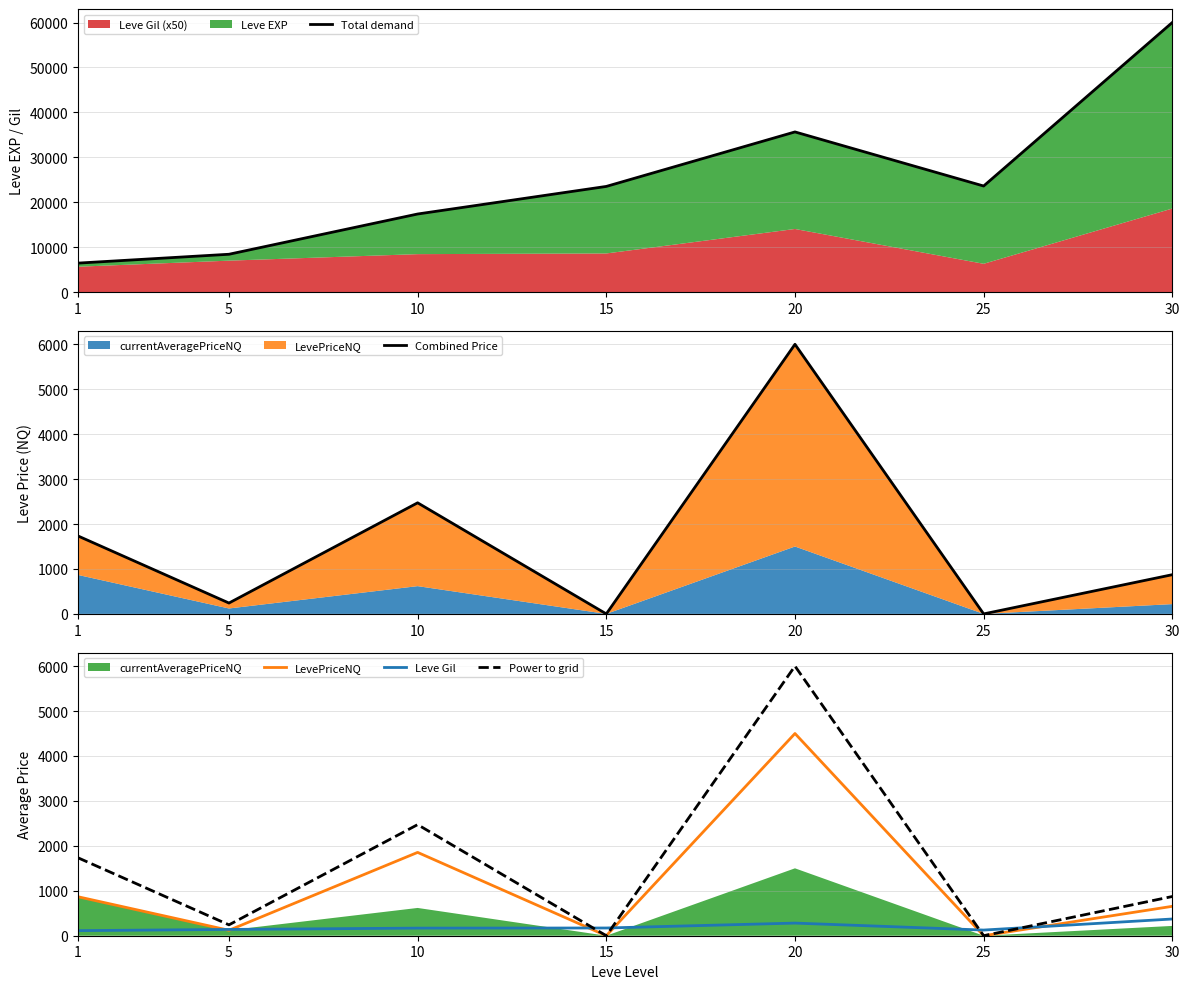

The value of Leve Gil at 5 is 36.0. True or false?

False